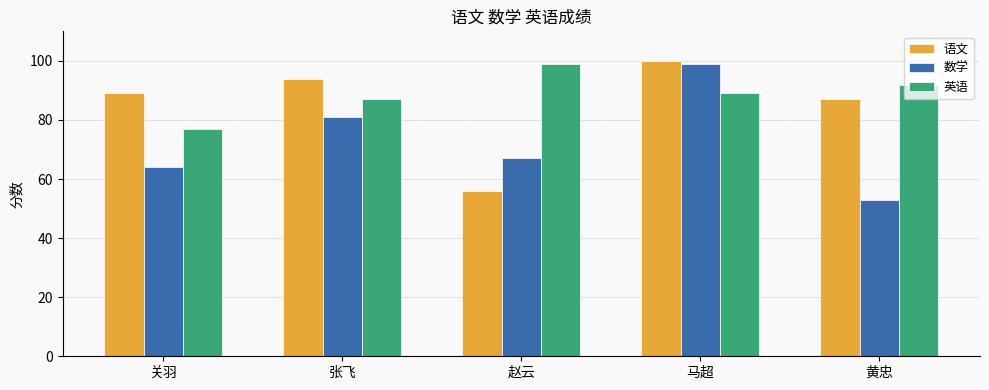

Reading left to right, what are all the values shown in this chart?

语文: 关羽=89	张飞=94	赵云=56	马超=100	黄忠=87
数学: 关羽=64	张飞=81	赵云=67	马超=99	黄忠=53
英语: 关羽=77	张飞=87	赵云=99	马超=89	黄忠=92